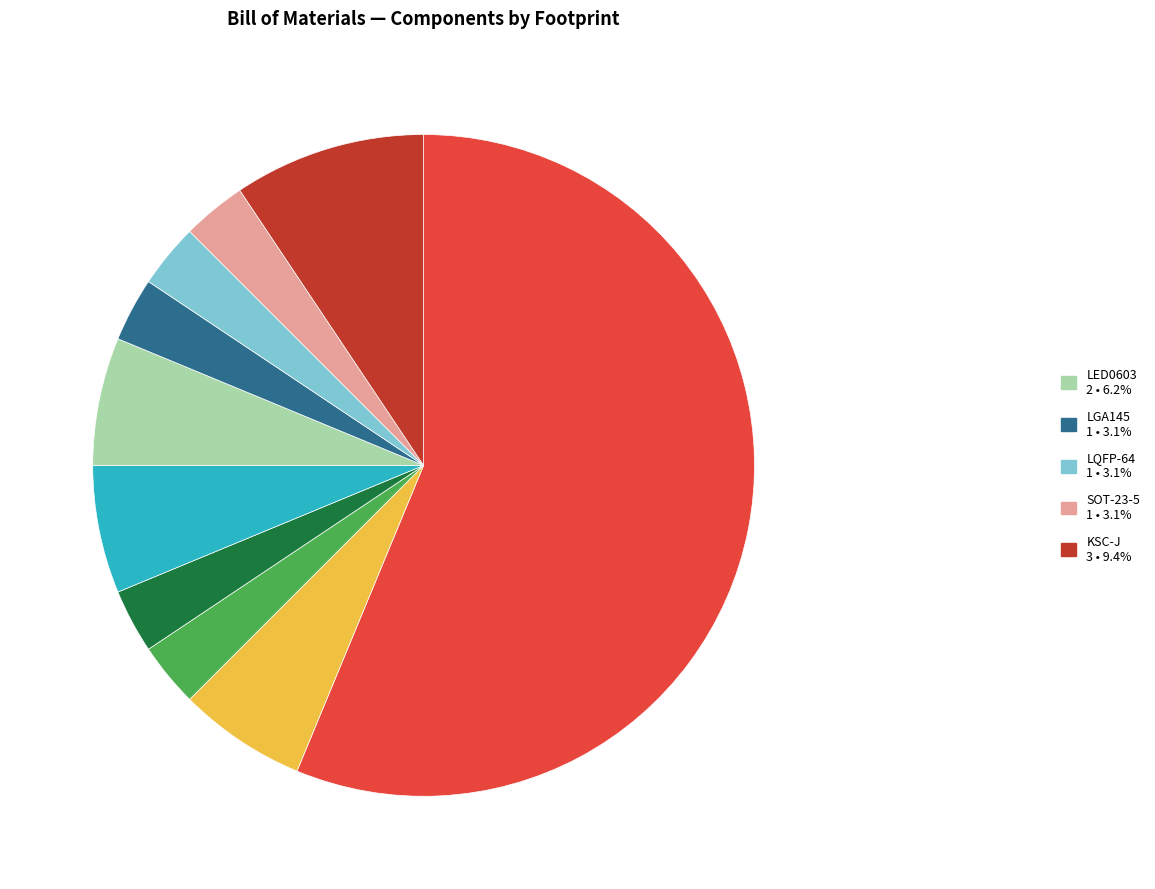

Is there a majority slice in this chart?

Yes